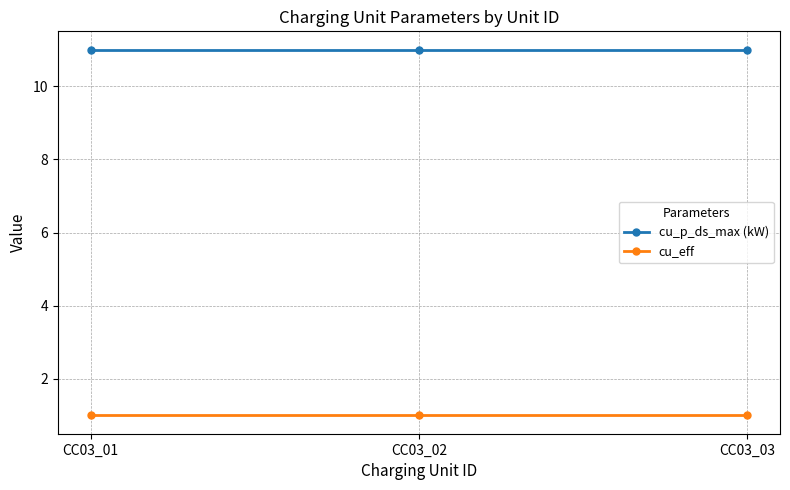

What is the value of the cu_eff point at the 1st from the left?

1